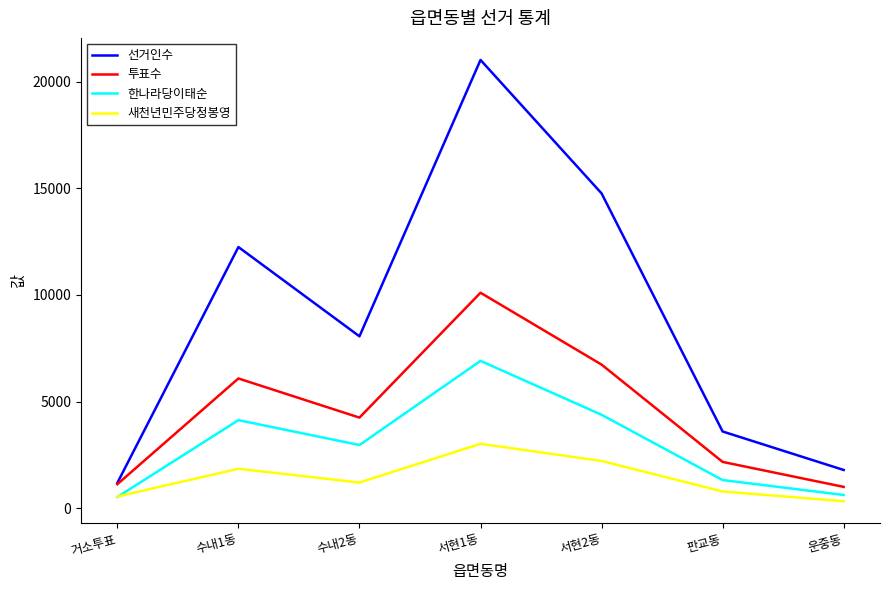

What are all the series names shown in the legend?

선거인수, 투표수, 한나라당이태순, 새천년민주당정봉영